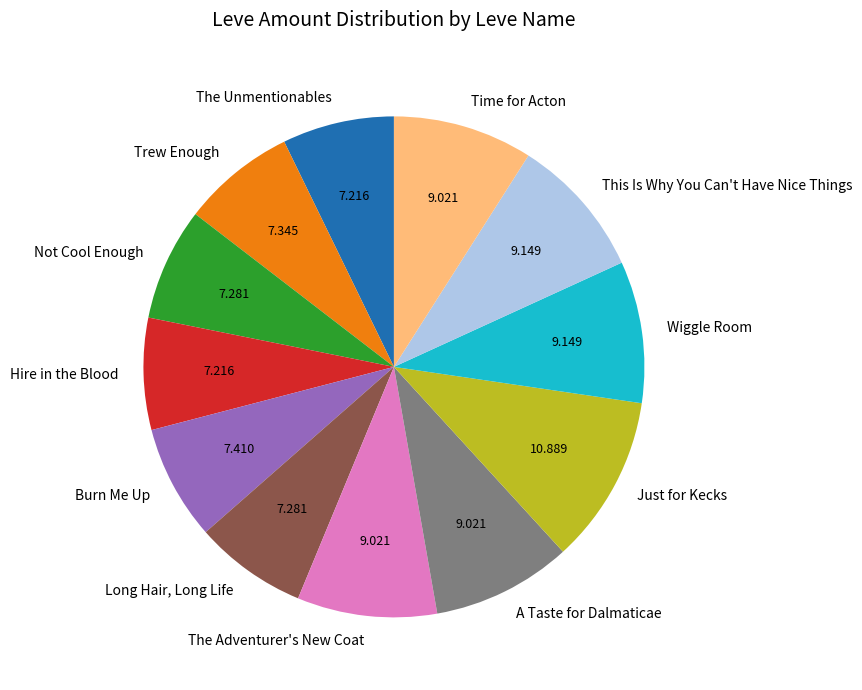

Is there a majority slice in this chart?

No